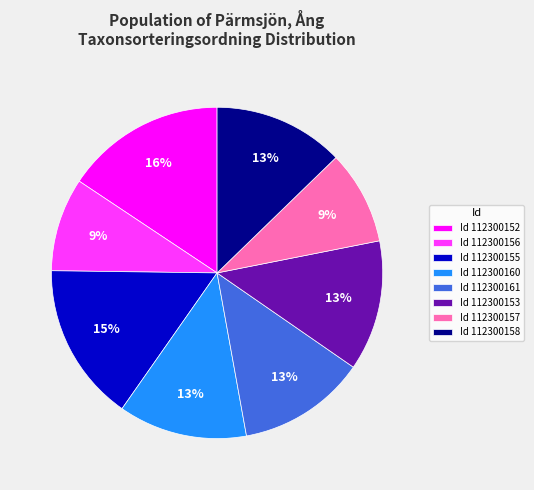

What is the ratio of the value at Id 112300158 to the value at Id 112300160?

1.0